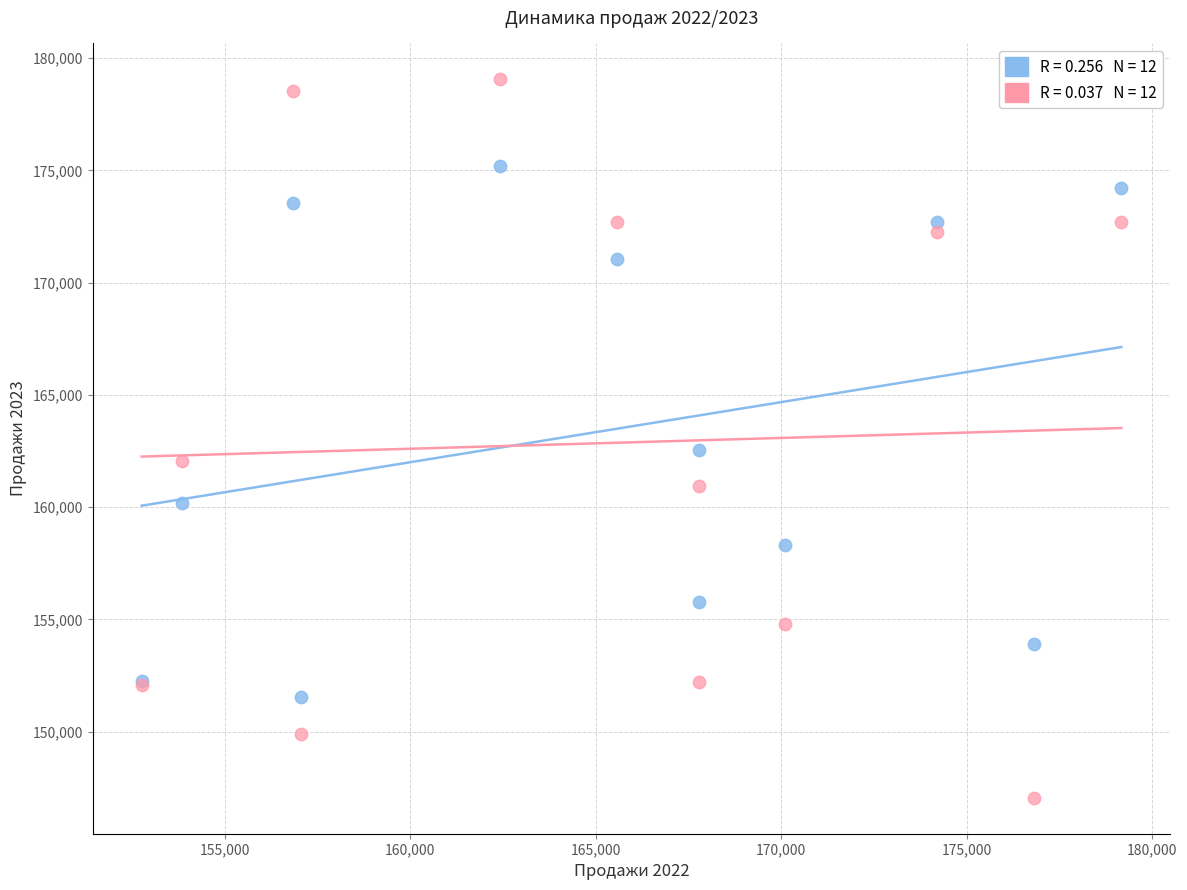

Across all series, what Y value is closest to 163054?

162535.0